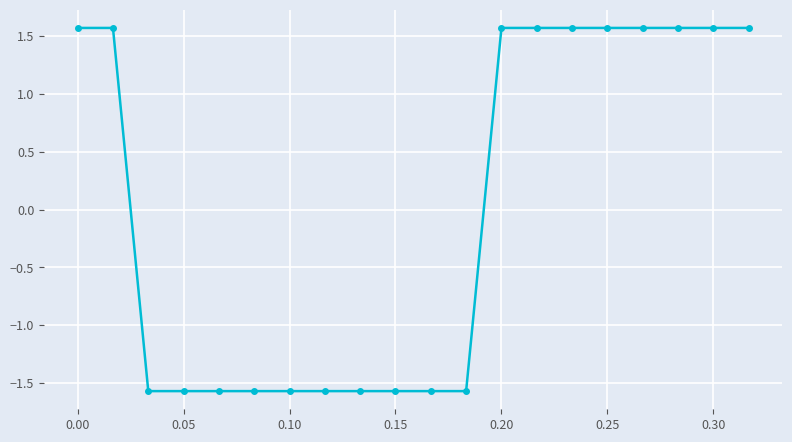

What is the greatest value displayed?

1.6